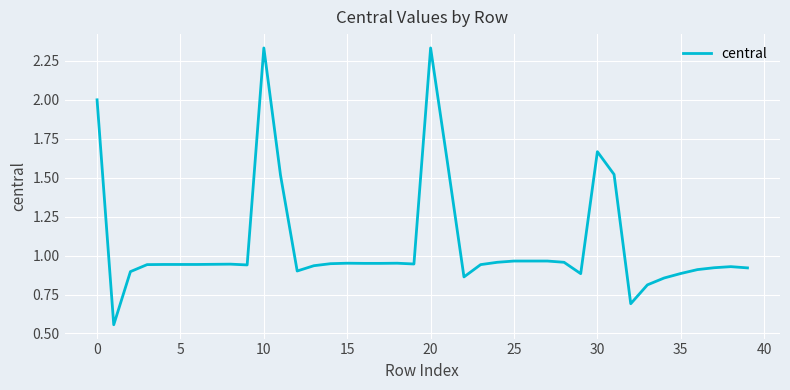

What is the difference between the maximum and minimum values?

1.8